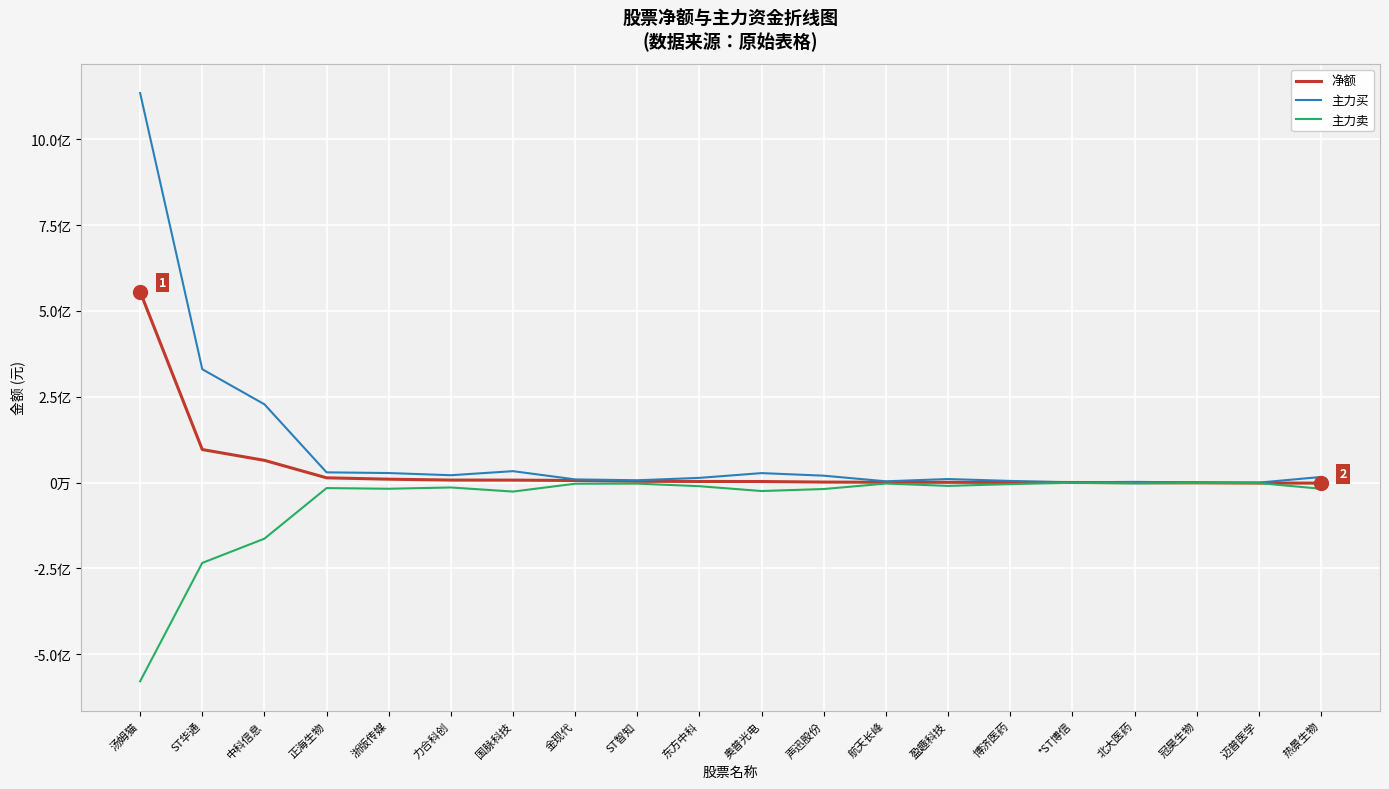

Does the chart display data point markers on the line(s)?

No